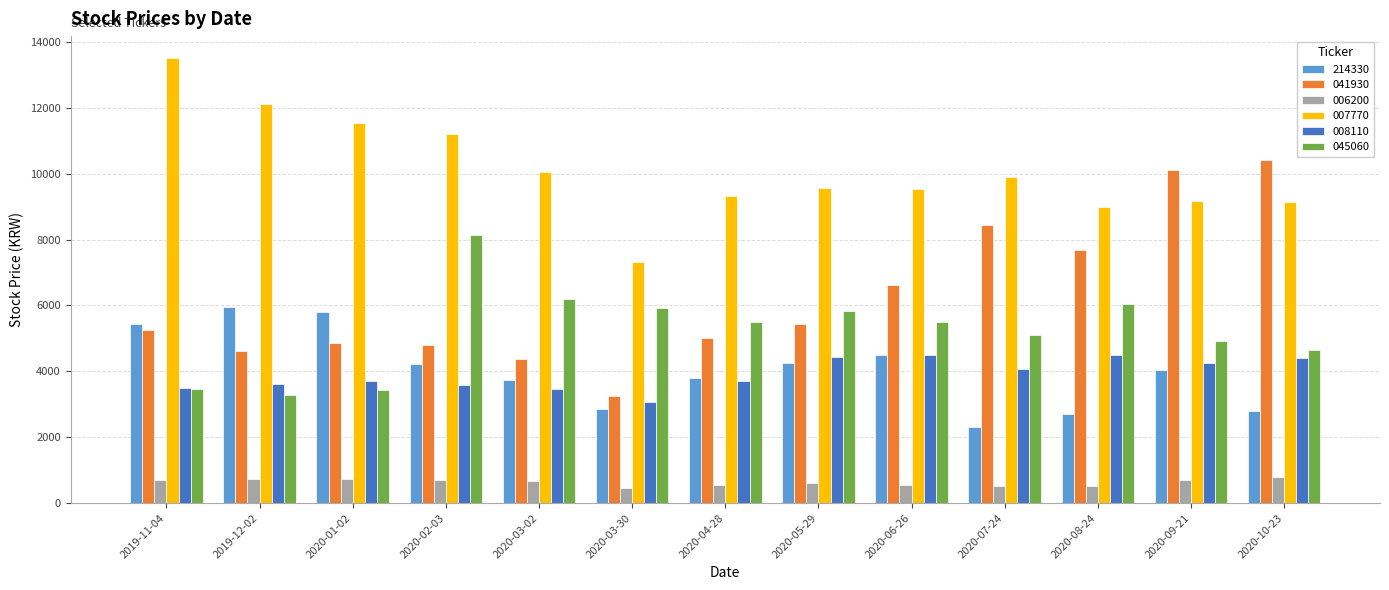

Count the number of data series in this chart.

6